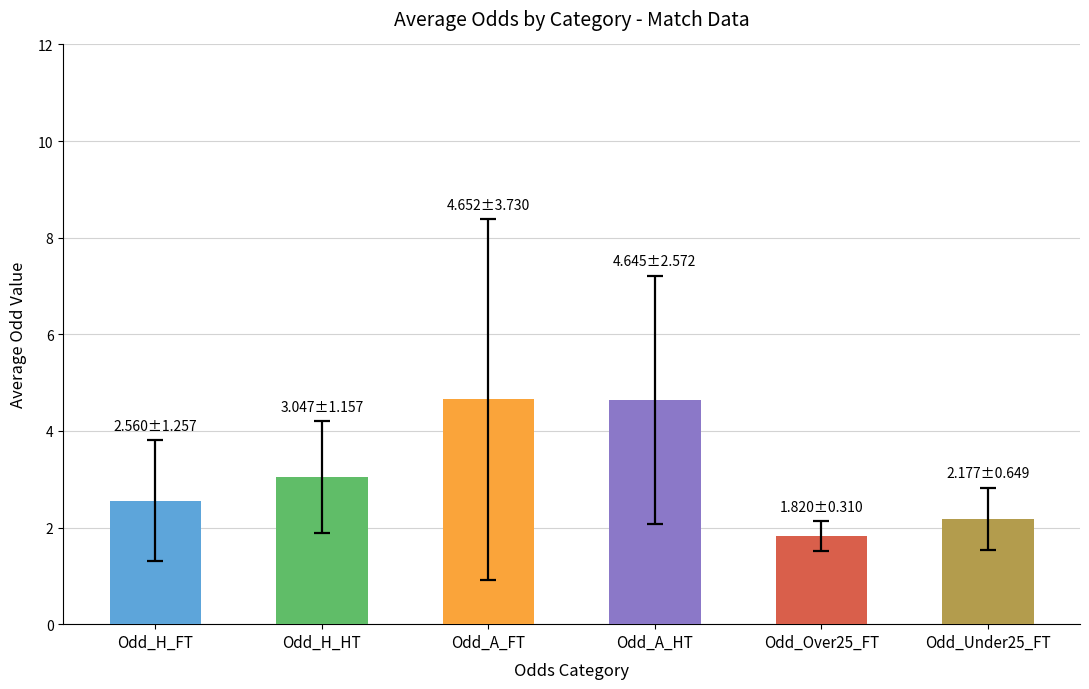

What is the difference between the maximum and minimum values?

2.8